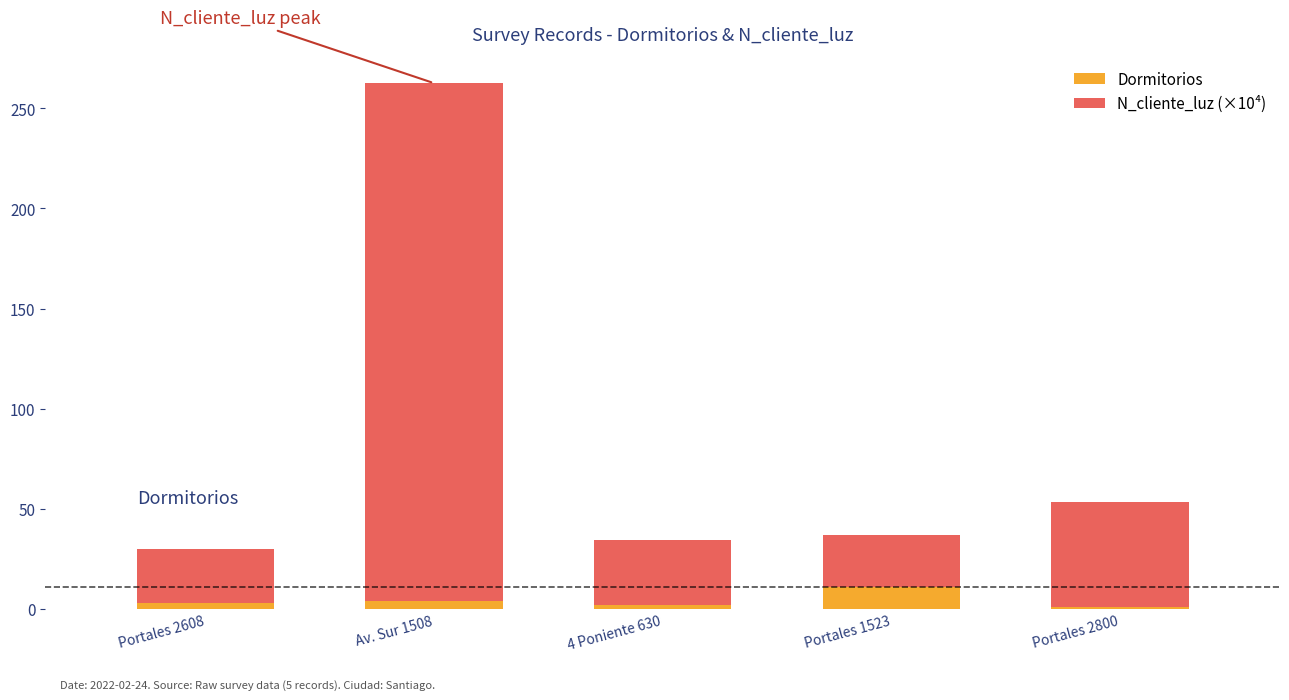

At which label does Dormitorios reach its peak?

Portales 1523